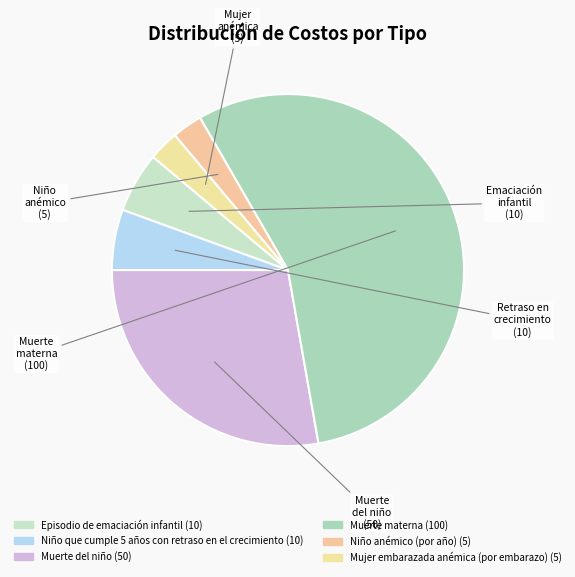

What percentage is the Muerte materna slice, to the nearest percent?

56%